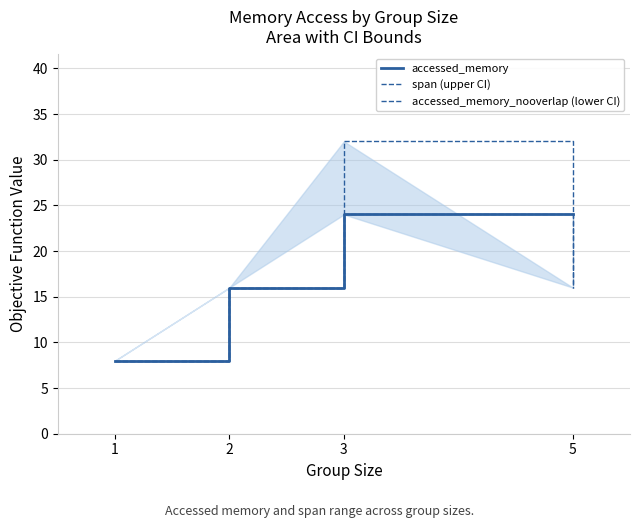

How many accessed_memory_nooverlap (lower CI) values are between 16 and 24?

3